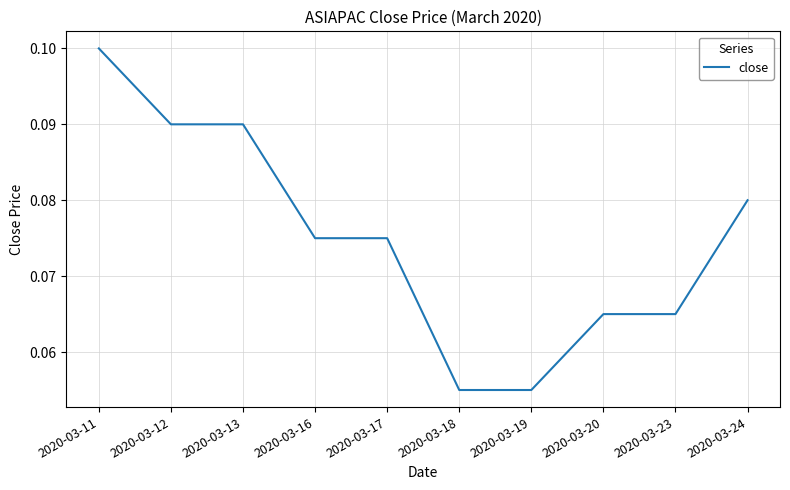

Which label corresponds to the largest value in the chart?

2020-03-11